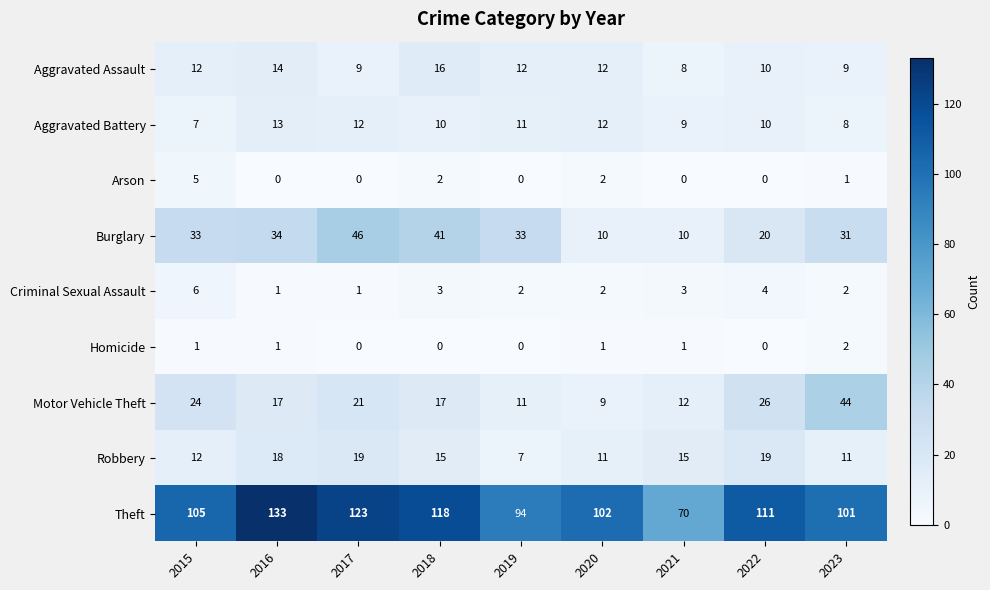

List the series in order of their peak value, highest first.

Theft, Burglary, Motor Vehicle Theft, Robbery, Aggravated Assault, Aggravated Battery, Criminal Sexual Assault, Arson, Homicide